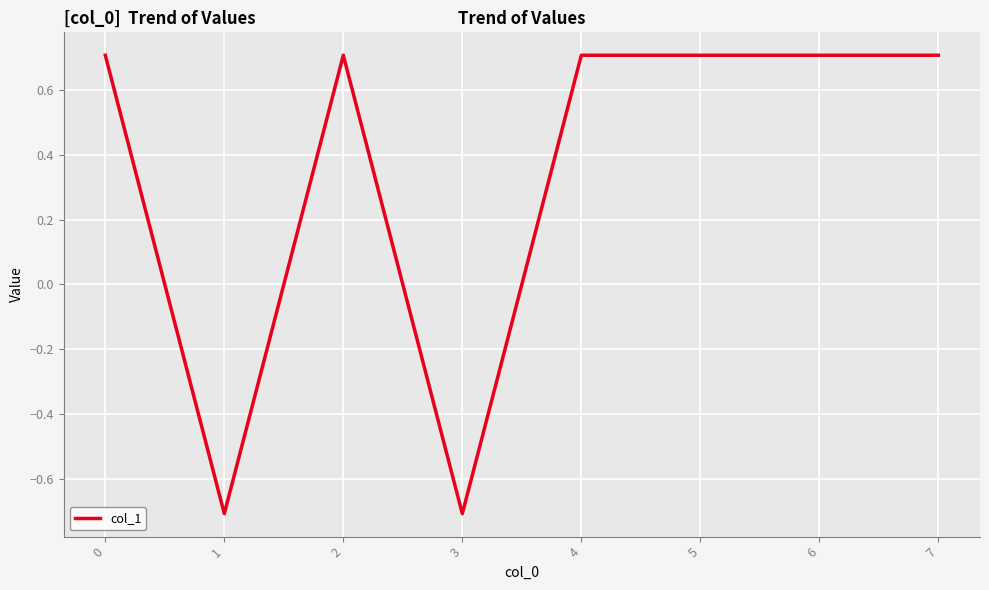

How many values are between 0 and 1?

6